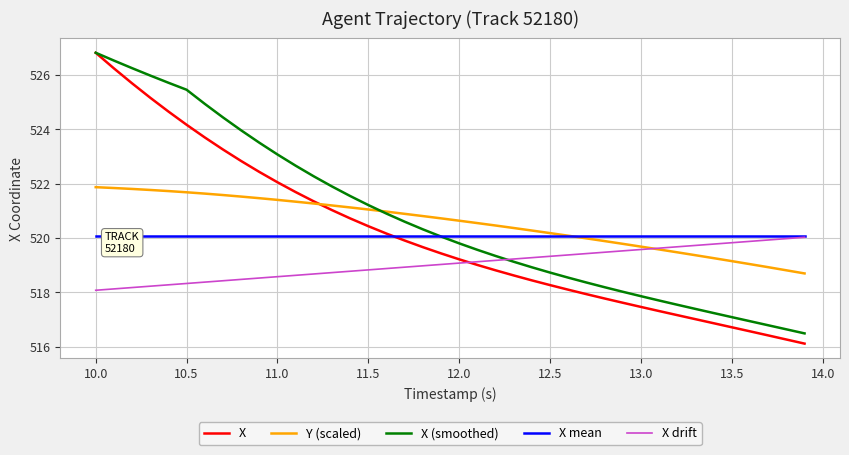

What is the maximum value shown in the chart?

526.8